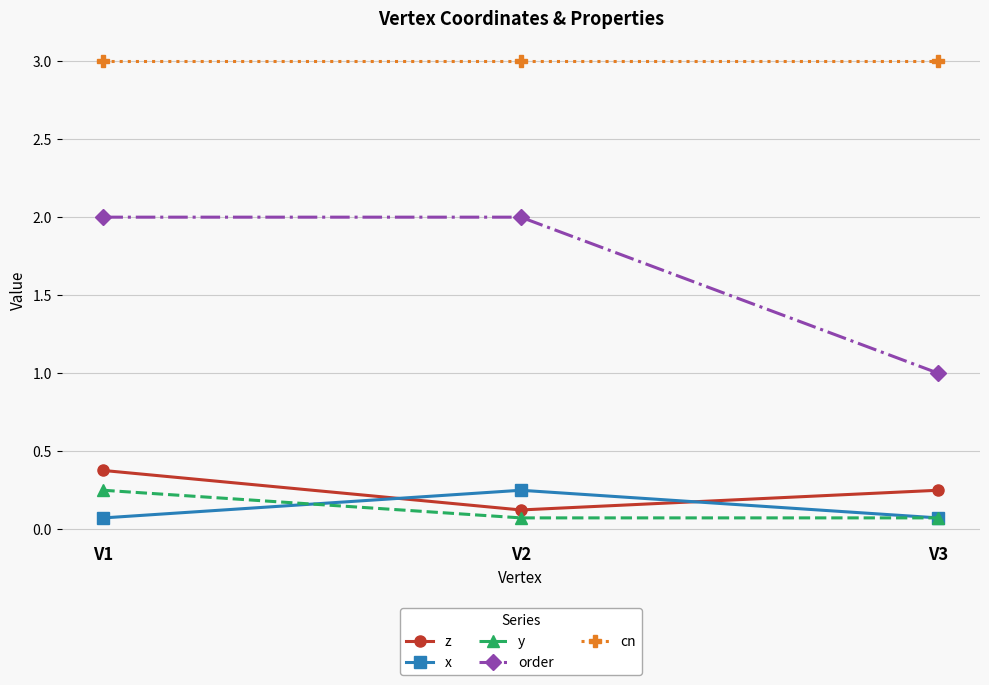

What is the difference between the highest and lowest values at V2?

2.9